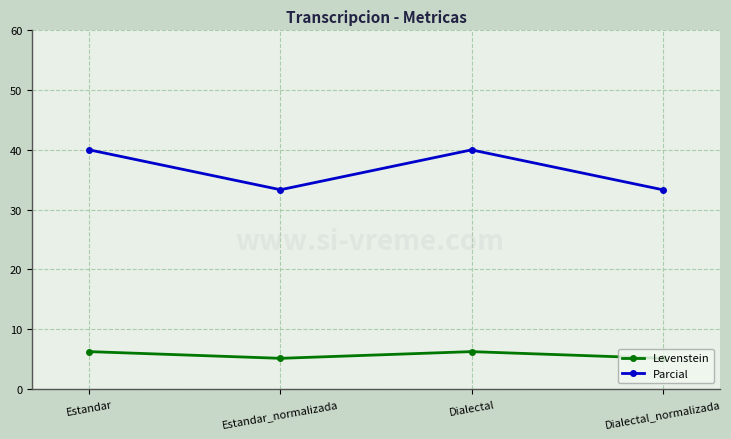

At which category does Parcial reach its first local peak?

Dialectal